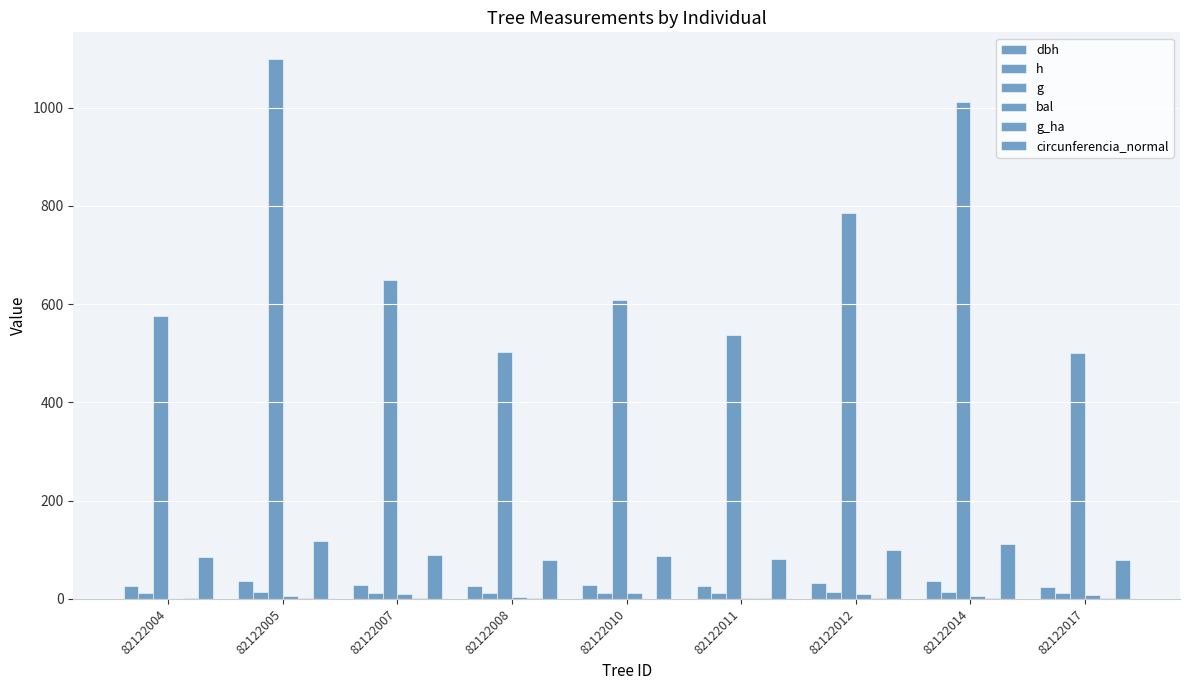

Are the bars grouped side by side (vs. stacked)?

Yes